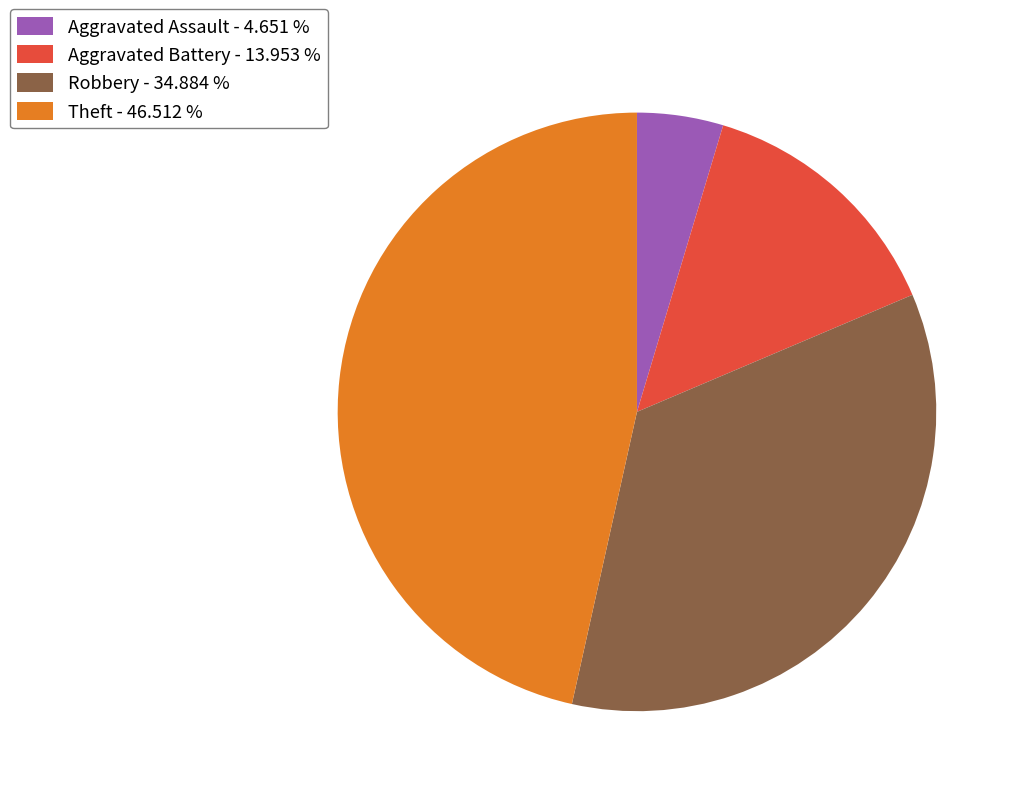

Combined, do Robbery - 34.884 % and Theft - 46.512 % account for over 50%?

Yes